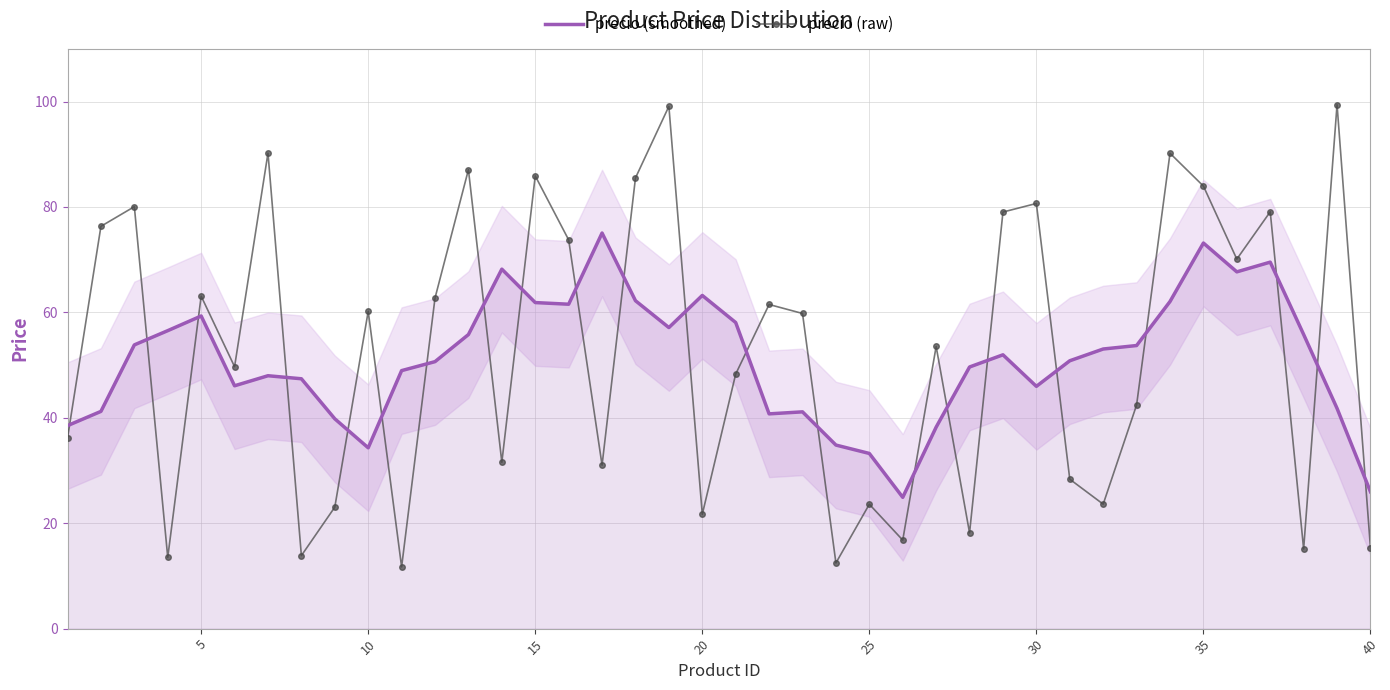

What is the value of the precio (raw) point at the 18th from the left?

85.5